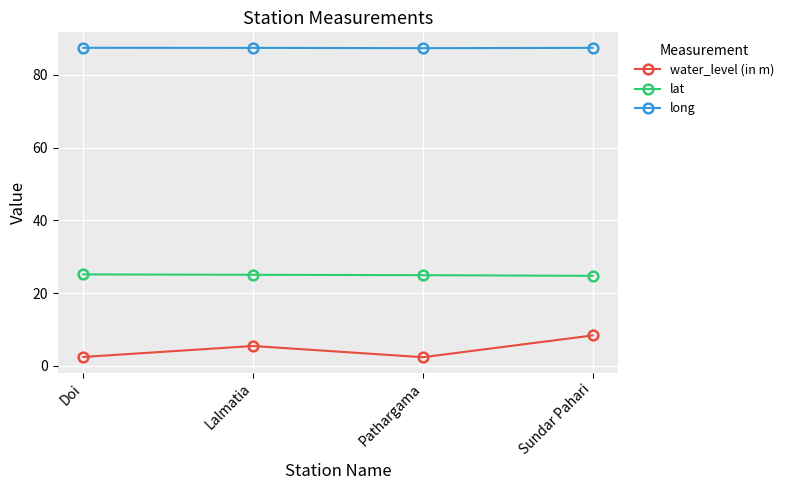

What is the label of the 1st point from the left?

Doi